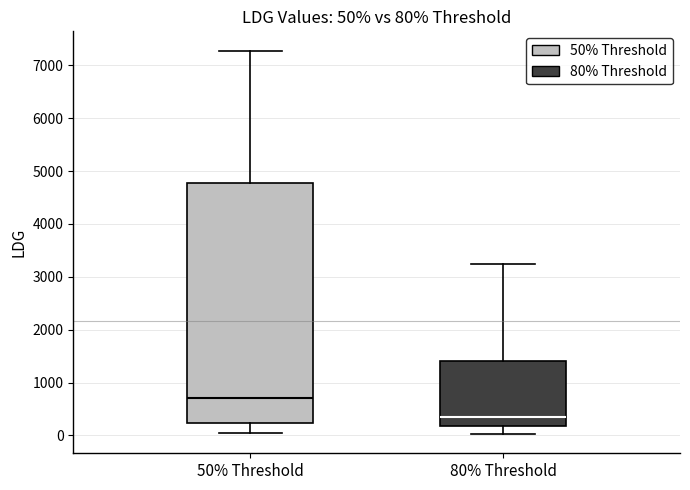

Which box has the highest median line?

50% Threshold